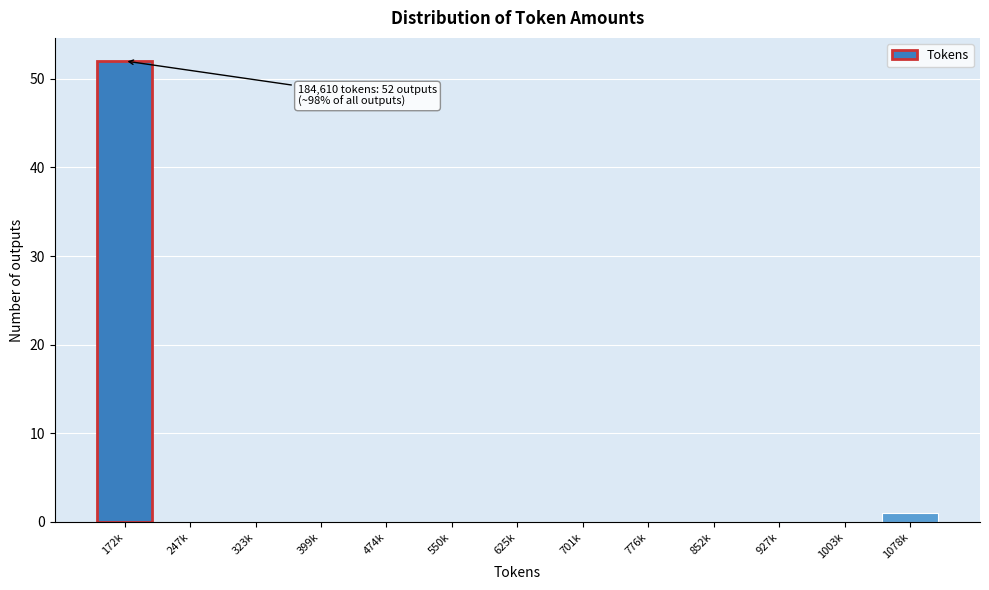

Reading right to left, transcribe all the data shown in this chart.

1078k=1	1003k=0	927k=0	852k=0	776k=0	701k=0	625k=0	550k=0	474k=0	399k=0	323k=0	247k=0	172k=52